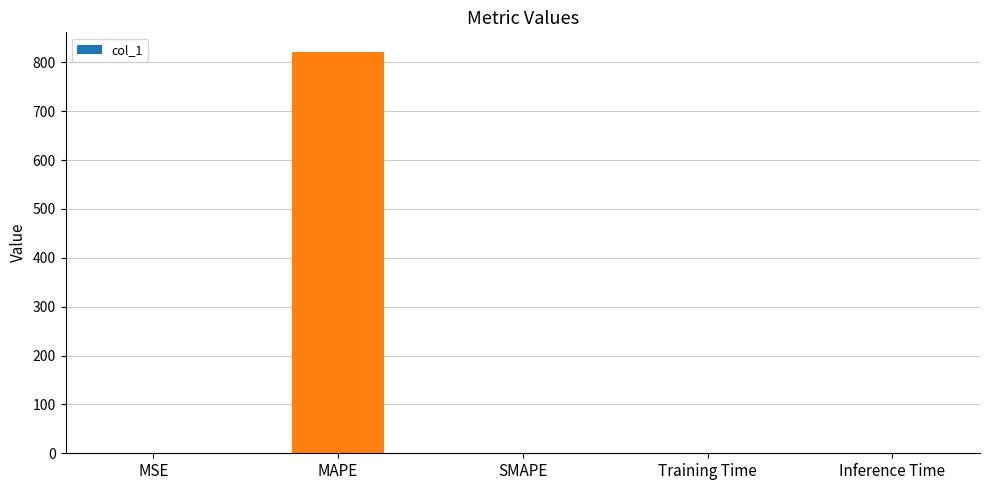

What is the greatest value displayed?

820.4